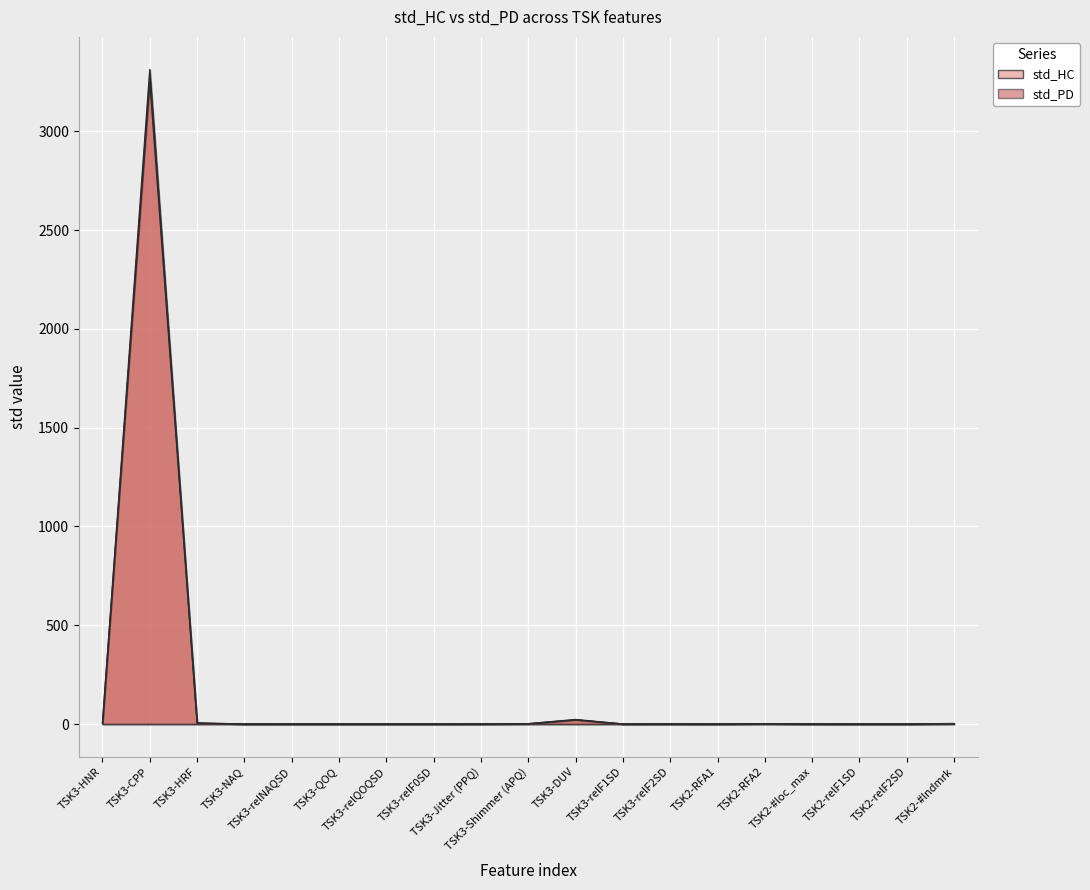

Reading left to right, extract all data points from this chart.

std_HC: TSK3-HNR=5.3	TSK3-CPP=3254.7	TSK3-HRF=5.0	TSK3-NAQ=0.0	TSK3-relNAQSD=0.1	TSK3-QOQ=0.1	TSK3-relQOQSD=0.1	TSK3-relF0SD=0.1	TSK3-Jitter (PPQ)=0.3	TSK3-Shimmer (APQ)=1.6	TSK3-DUV=22.9	TSK3-relF1SD=0.1	TSK3-relF2SD=0.3	TSK2-RFA1=0.1	TSK2-RFA2=1.5	TSK2-#loc_max=0.3	TSK2-relF1SD=0.1	TSK2-relF2SD=0.1	TSK2-#lndmrk=1.7
std_PD: TSK3-HNR=5.8	TSK3-CPP=3312.3	TSK3-HRF=4.7	TSK3-NAQ=0.0	TSK3-relNAQSD=0.1	TSK3-QOQ=0.1	TSK3-relQOQSD=0.1	TSK3-relF0SD=0.1	TSK3-Jitter (PPQ)=0.4	TSK3-Shimmer (APQ)=1.5	TSK3-DUV=21.0	TSK3-relF1SD=0.2	TSK3-relF2SD=0.3	TSK2-RFA1=0.0	TSK2-RFA2=1.6	TSK2-#loc_max=0.3	TSK2-relF1SD=0.1	TSK2-relF2SD=0.1	TSK2-#lndmrk=2.6